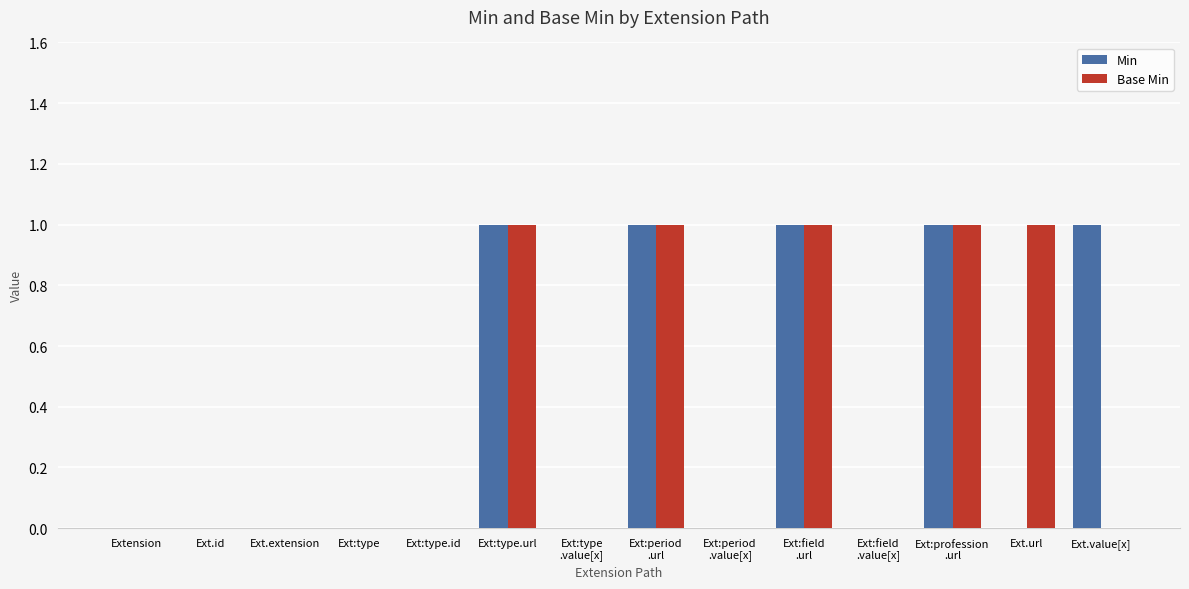

Does the chart contain stacked bars?

No